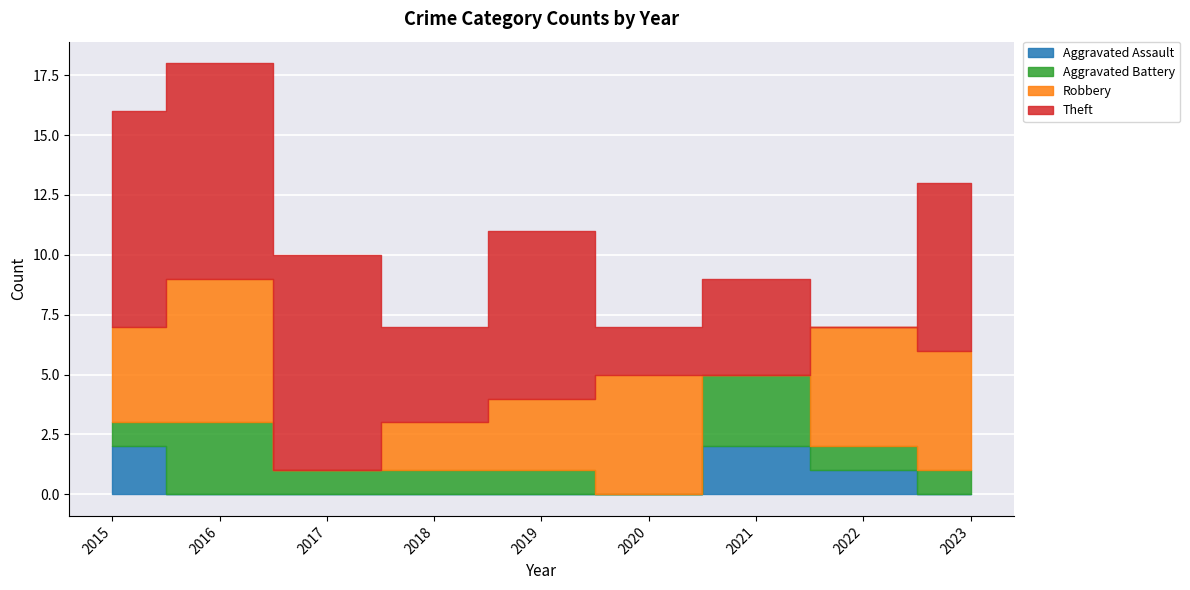

Which series has the largest range (max minus min)?

Theft